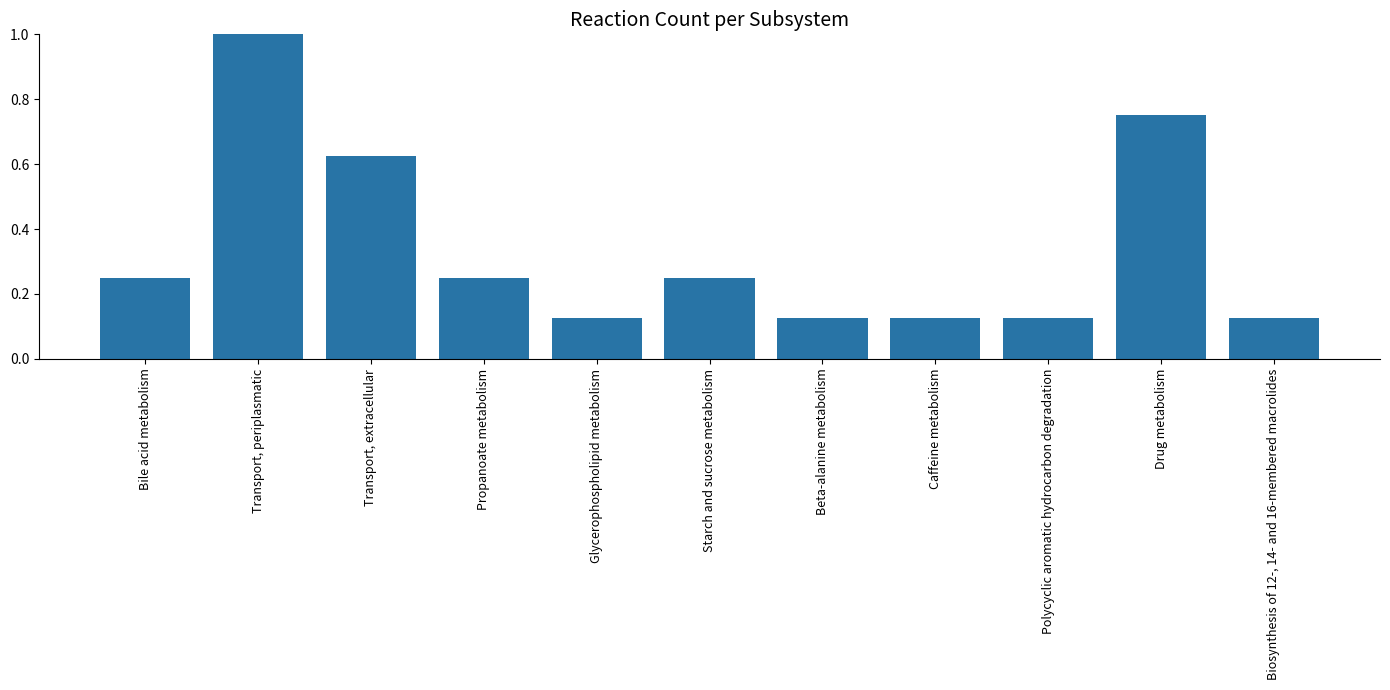

How many bars are there in total?

11